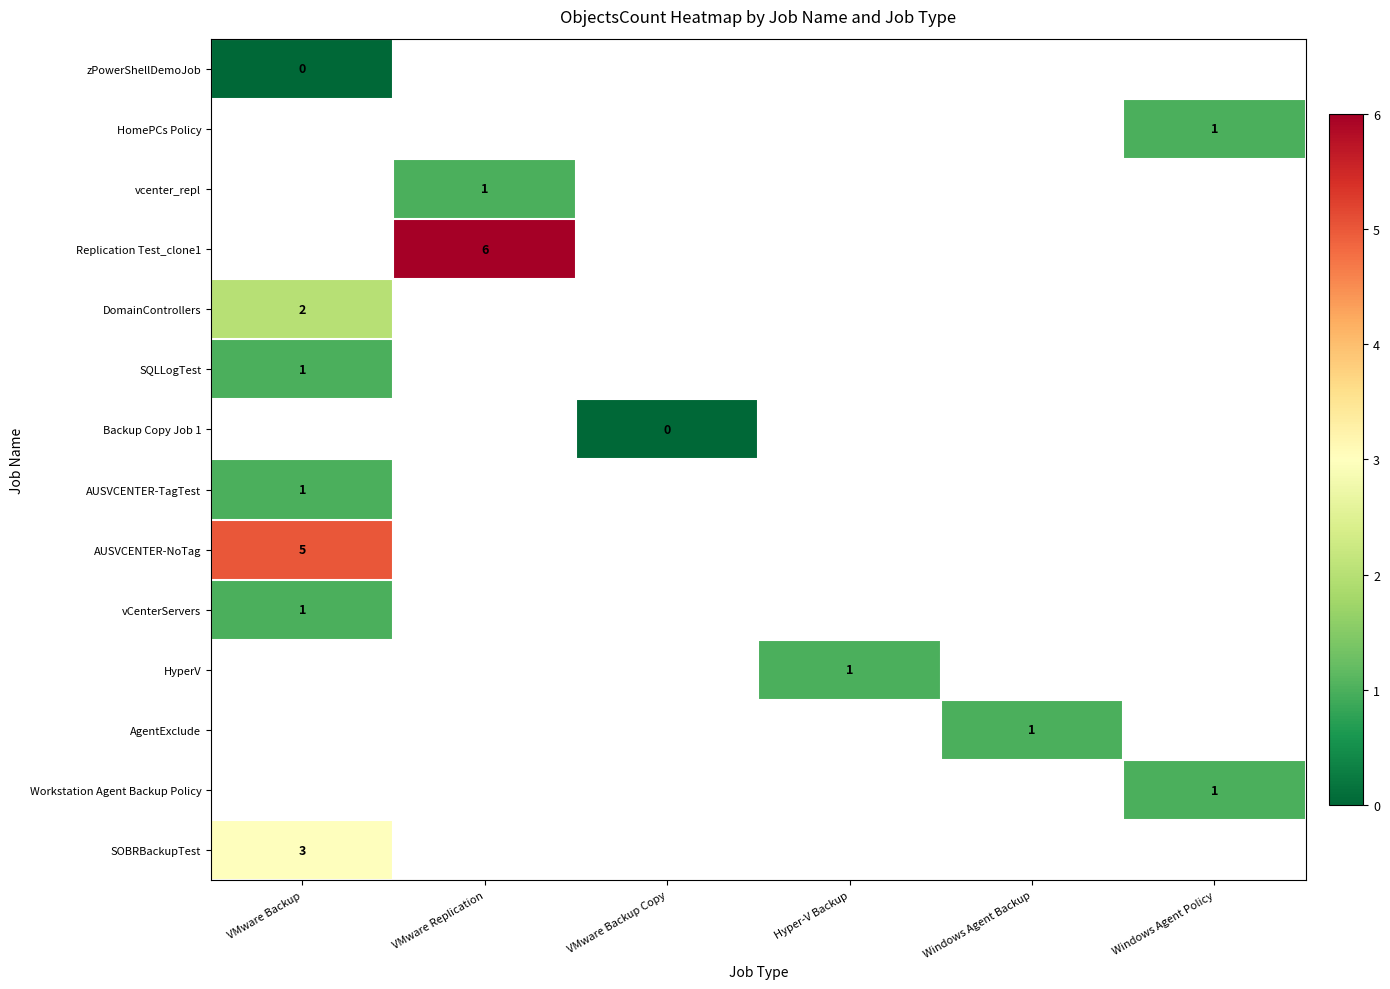

The HomePCs Policy series shows 0 at Windows Agent Policy. True or false?

False